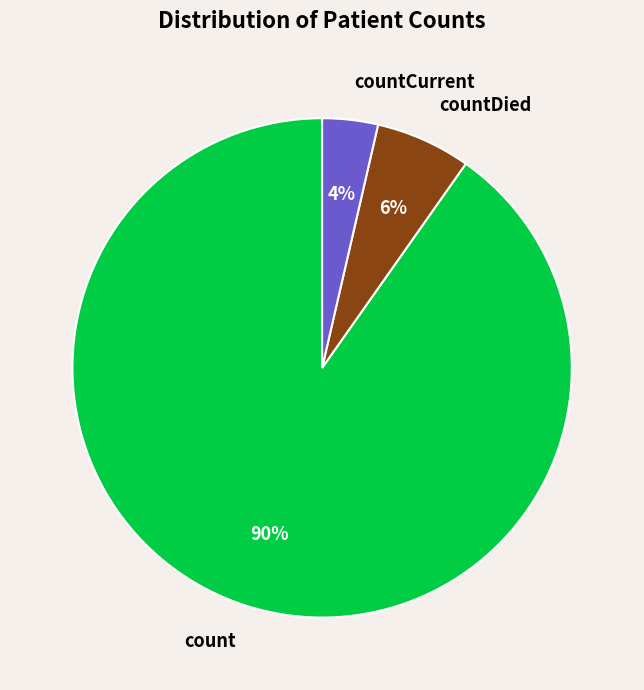

Which slice is the smallest?

countCurrent